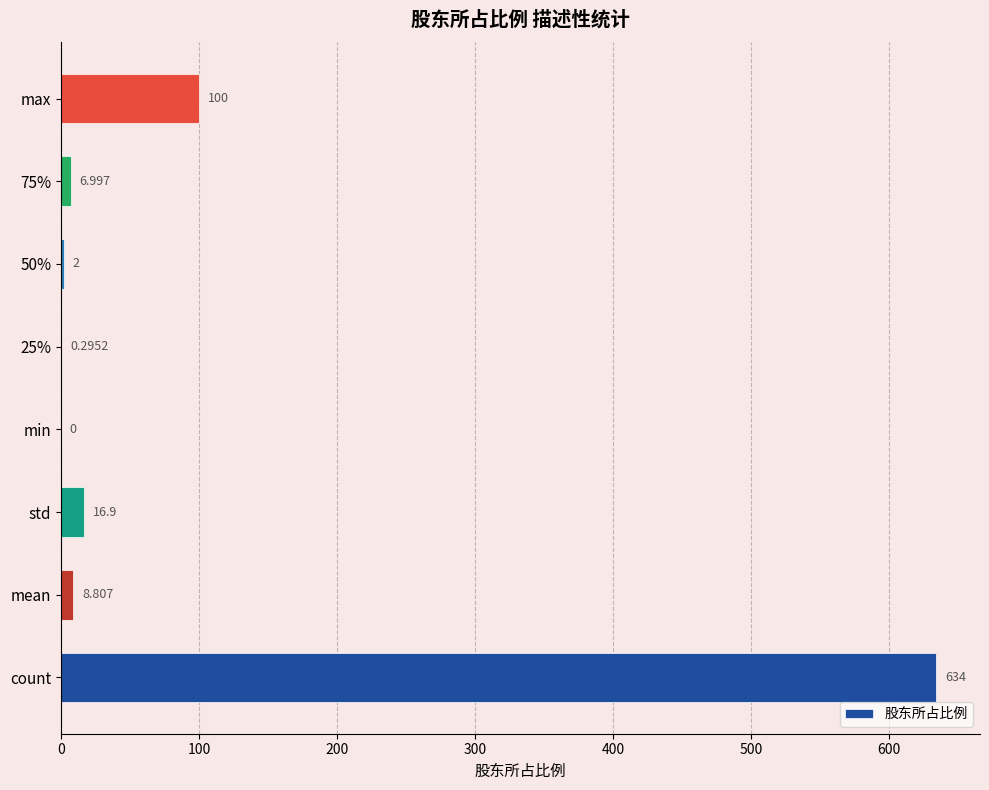

At which label is the value closest to 317?

max